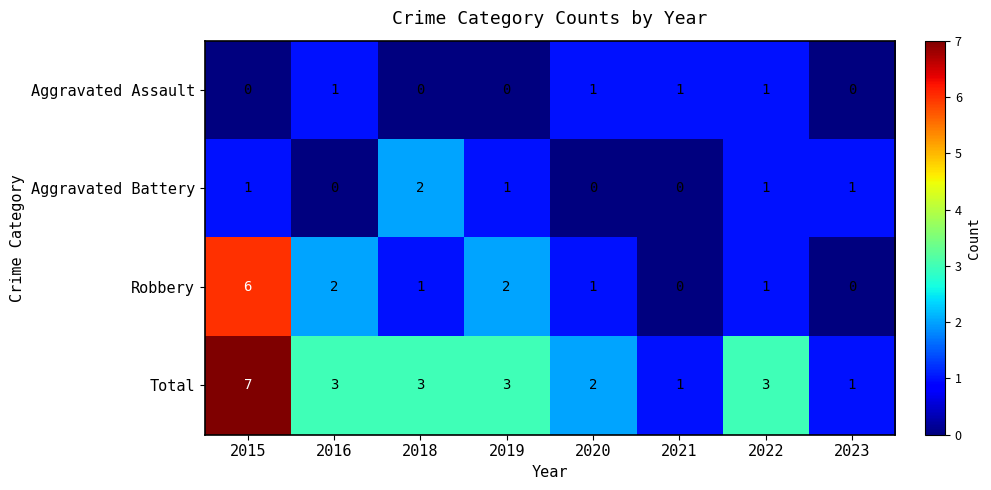

What is the spread (max minus min) of values at 2023?

1